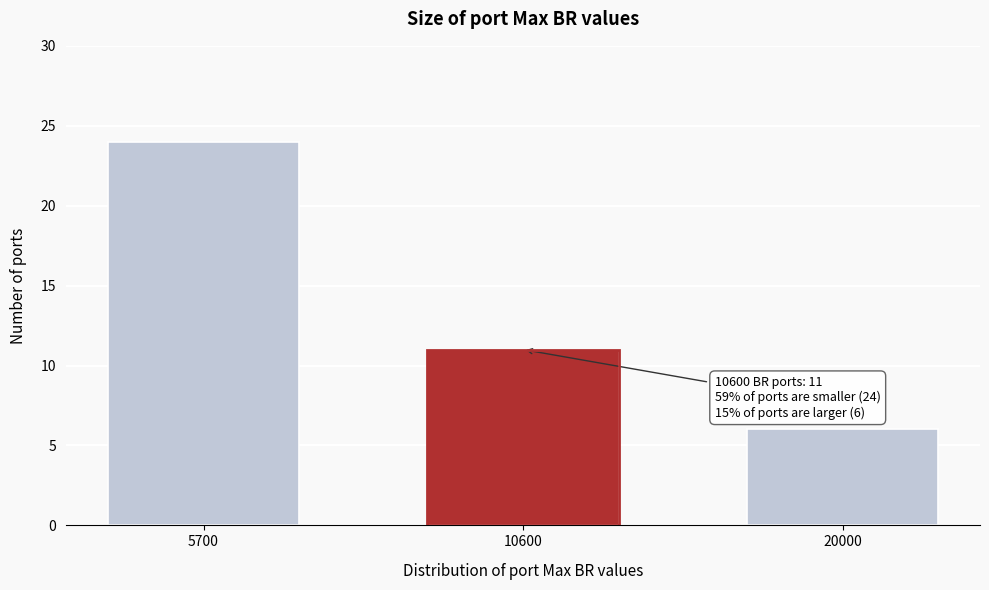

Reading left to right, what are all the values shown in this chart?

5700=24	10600=11	20000=6